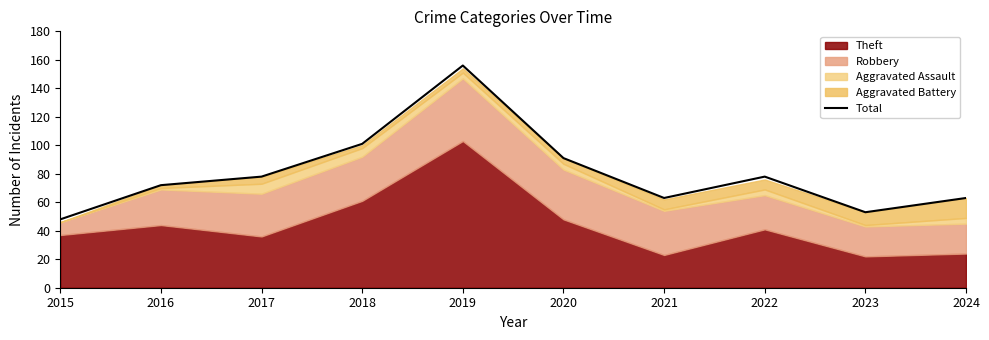

How many data points does each series have?

10